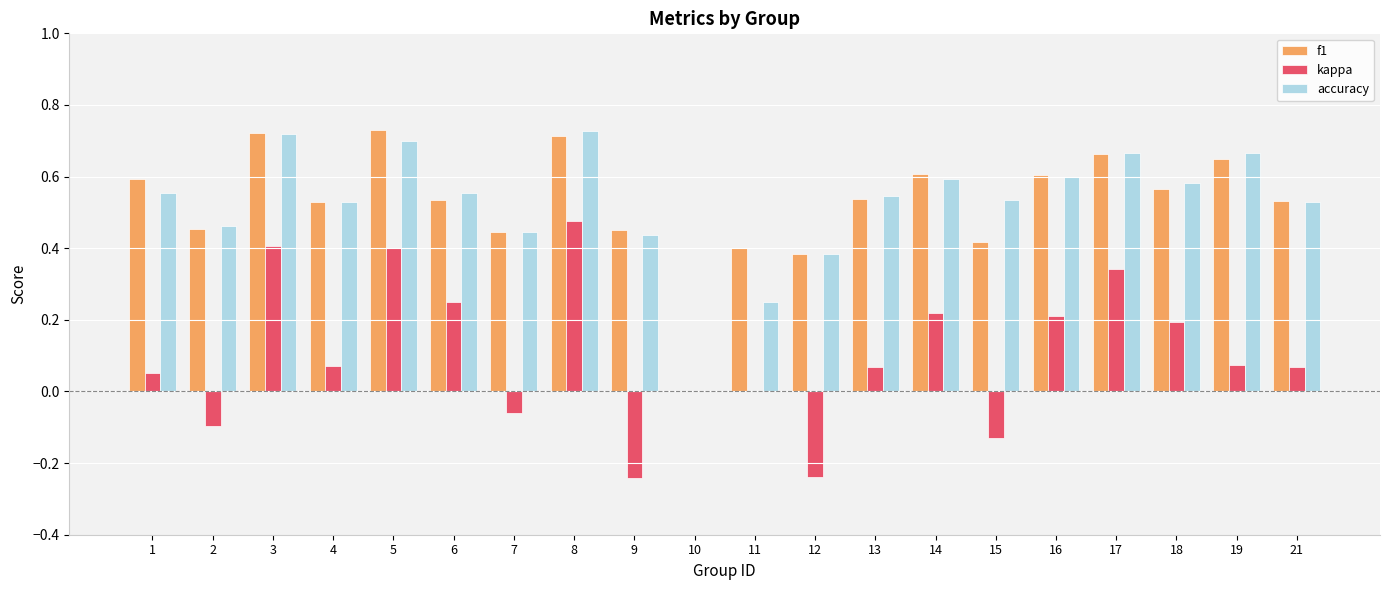

Which category has the highest value in the kappa series?

8